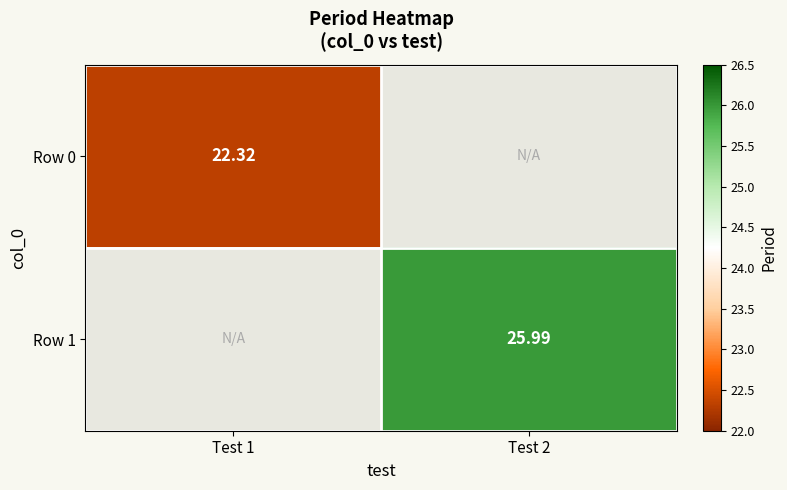

Is the value of Row 1 at Test 2 greater than the value of Row 0 at Test 1?

Yes